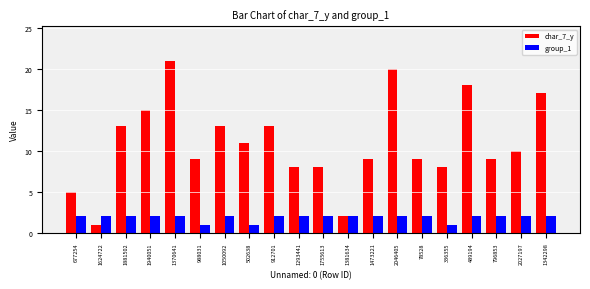

What is the difference between the maximum and minimum values in the group_1 series?

1